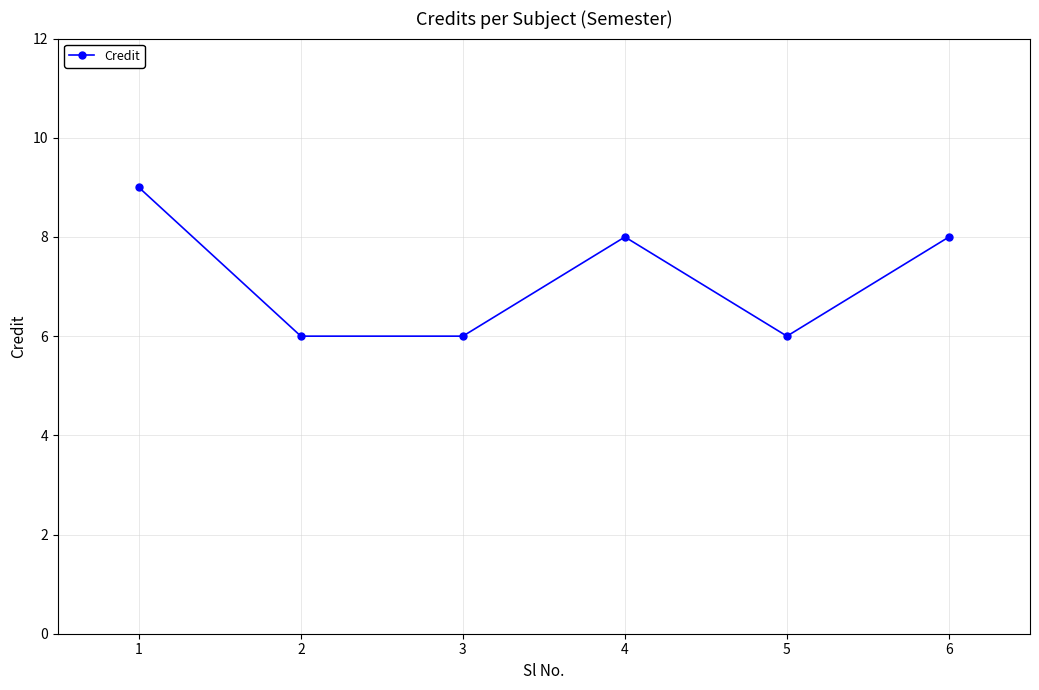

What is the greatest value displayed?

9